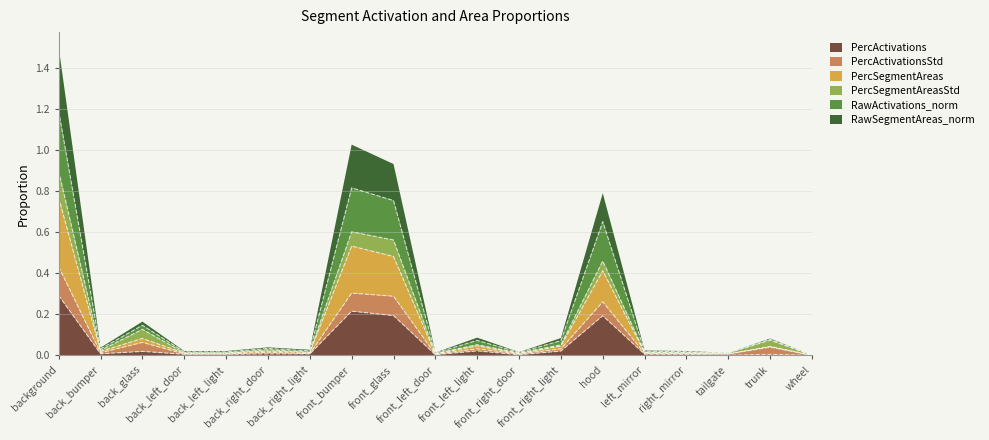

The PercSegmentAreas series shows 0.0 at right_mirror. True or false?

False